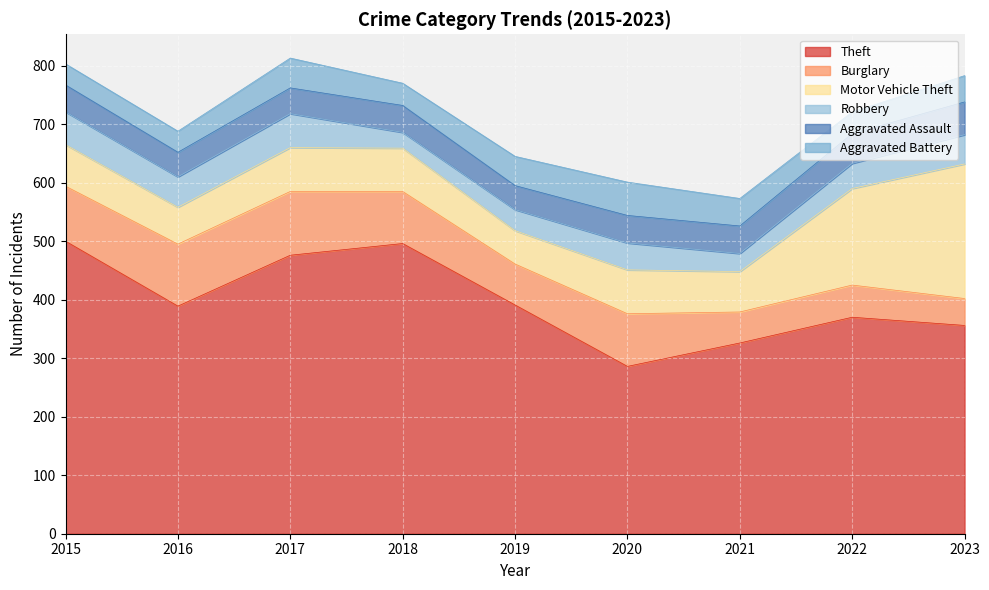

What is the value of the Theft point at the 7th from the left?

326